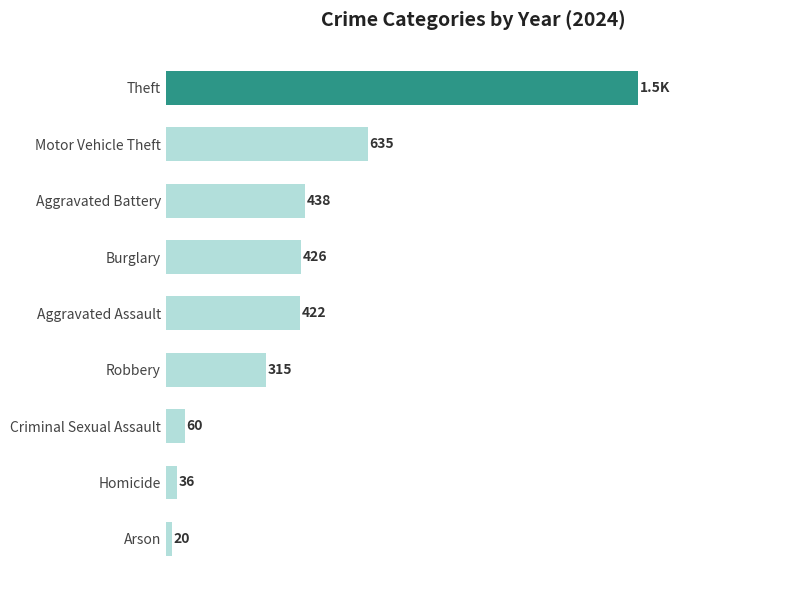

Which has a higher value, Homicide or Motor Vehicle Theft?

Motor Vehicle Theft